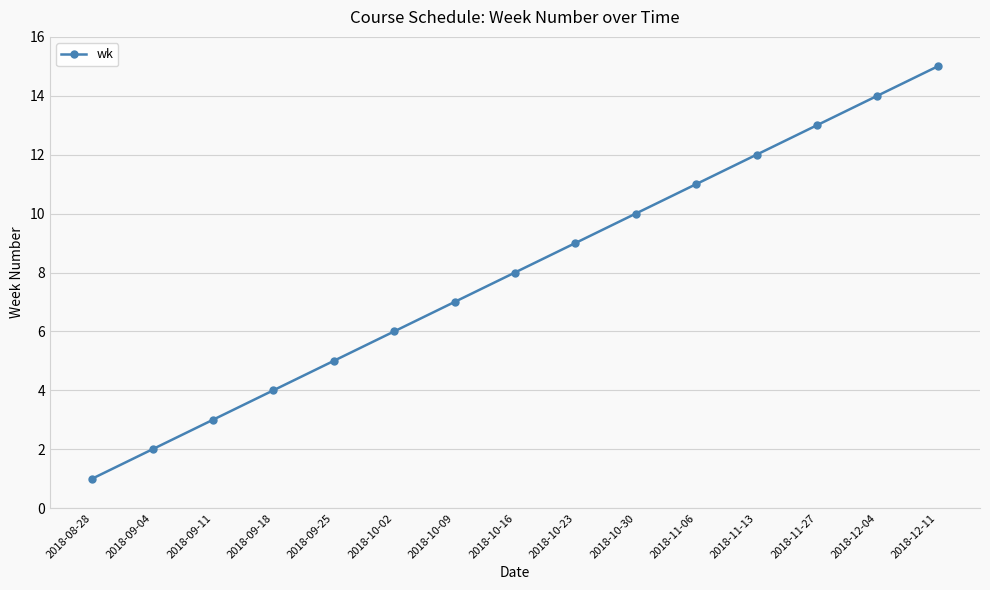

Which has a higher value, 2018-11-27 or 2018-10-02?

2018-11-27